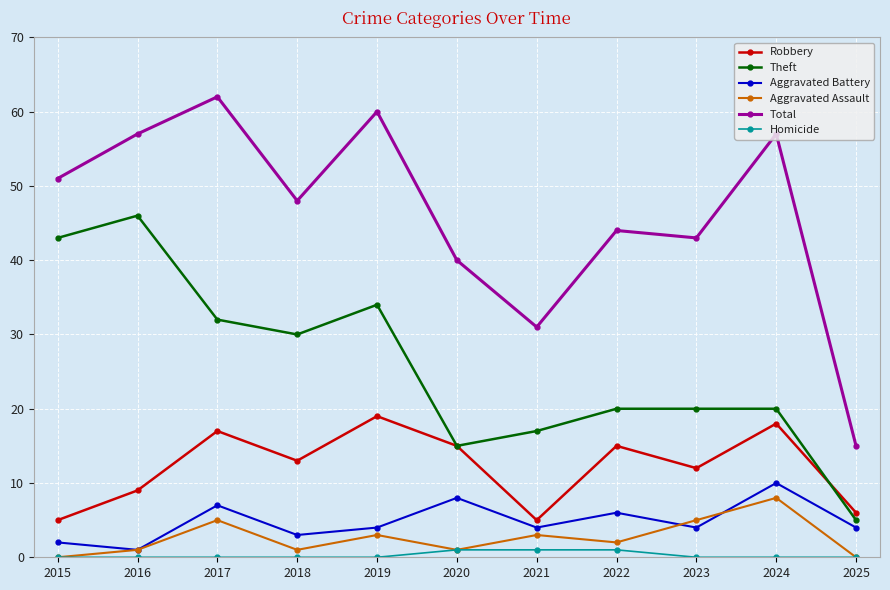

Which series has the largest range (max minus min)?

Total